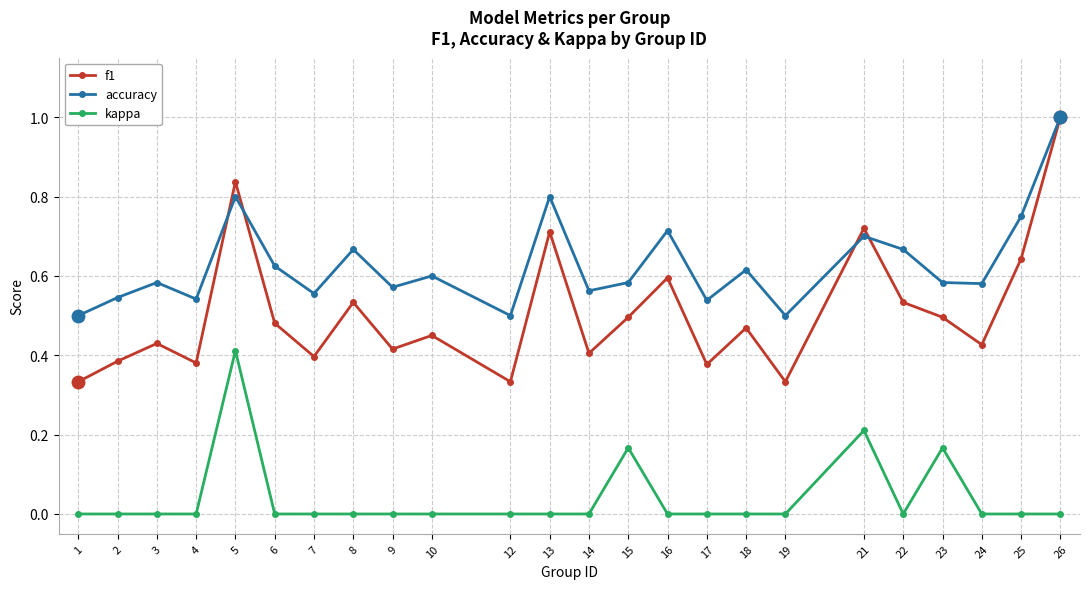

Count the number of categories in the chart.

24